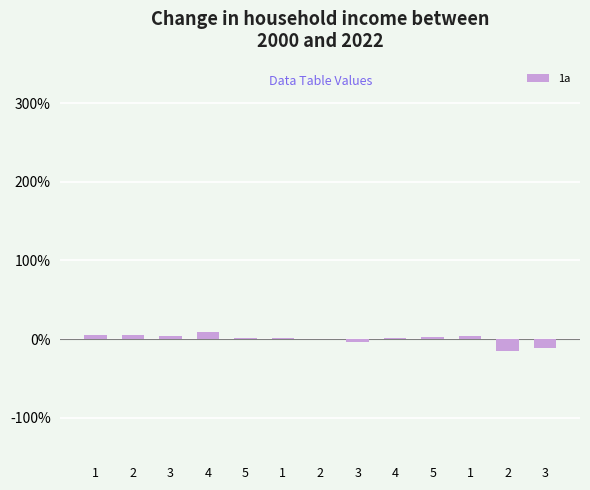

How many series are shown in this chart?

1